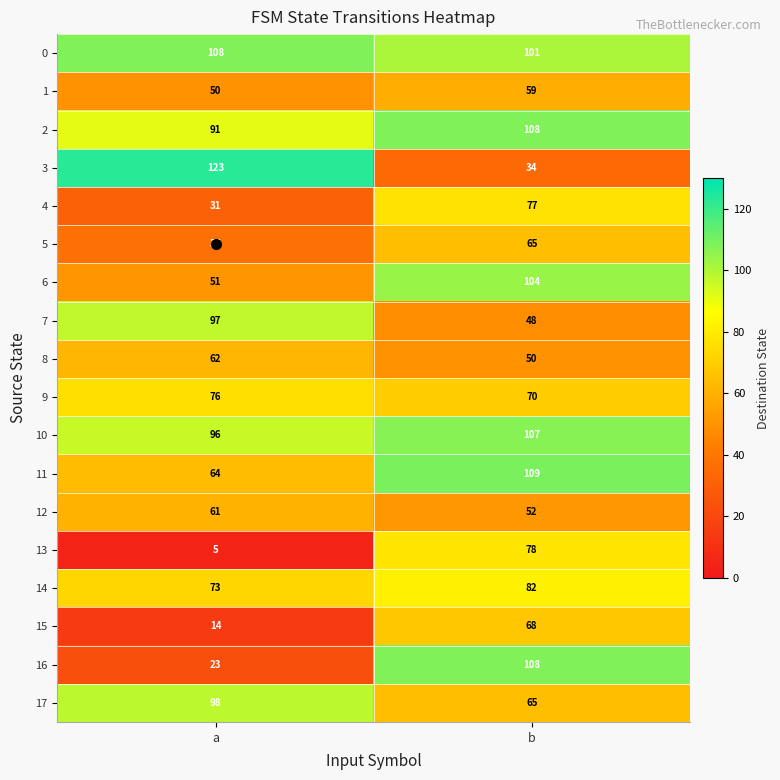

Between a and b, which series saw the biggest shift?

3